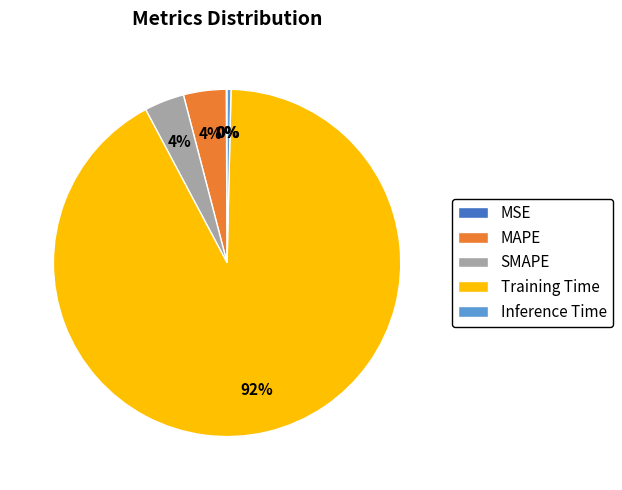

Between SMAPE and Training Time, which is larger?

Training Time